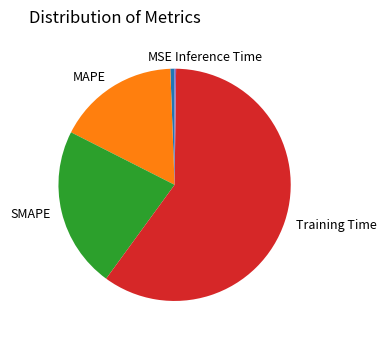

True or false: SMAPE accounts for 22% of the total.

True